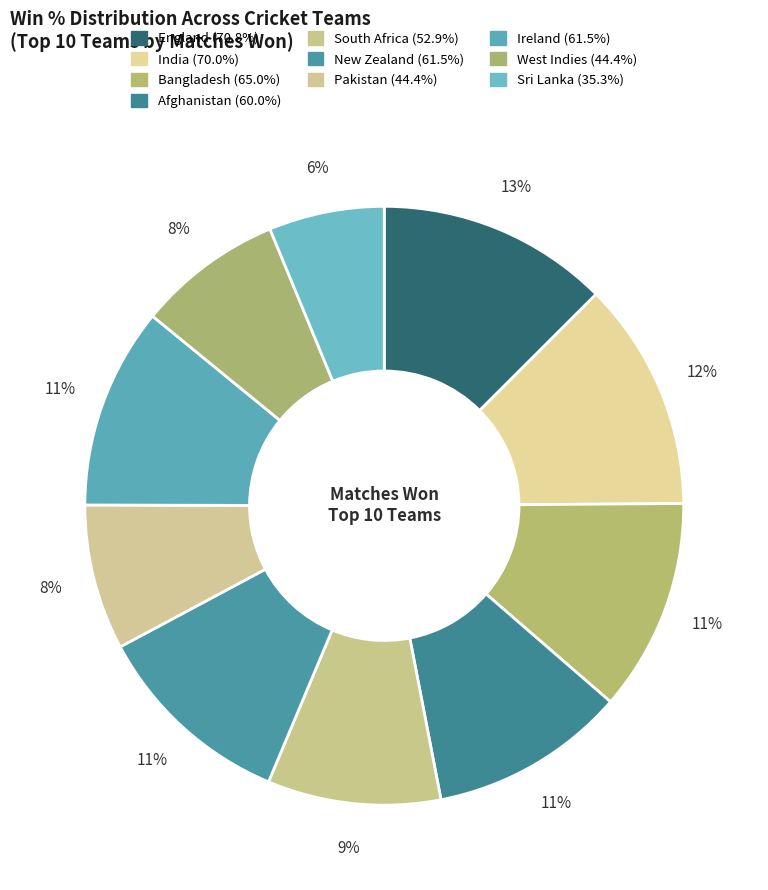

How many slices are in this pie chart?

10